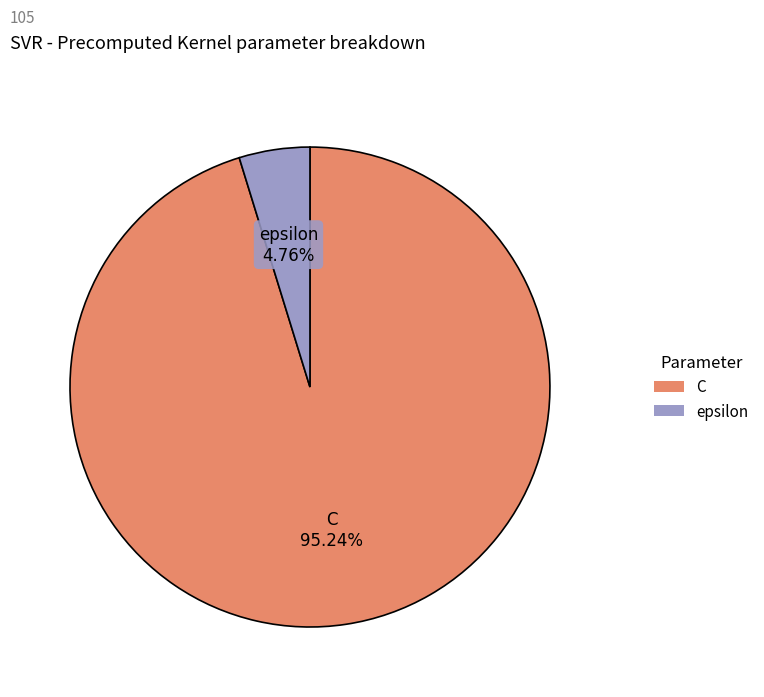

How many slices are in this pie chart?

2